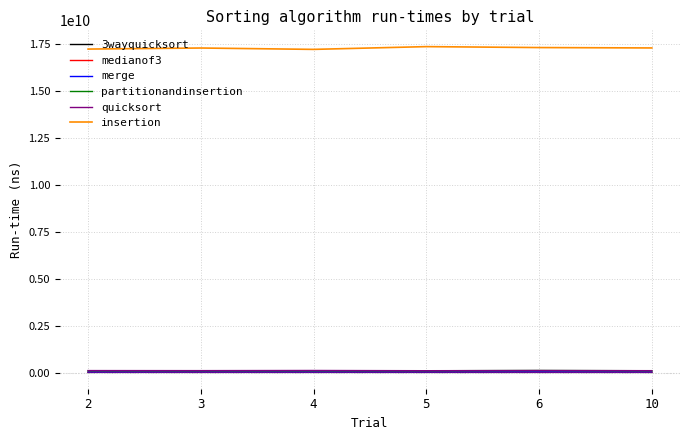

At how many categories does at least one series exceed 10320765706?

6